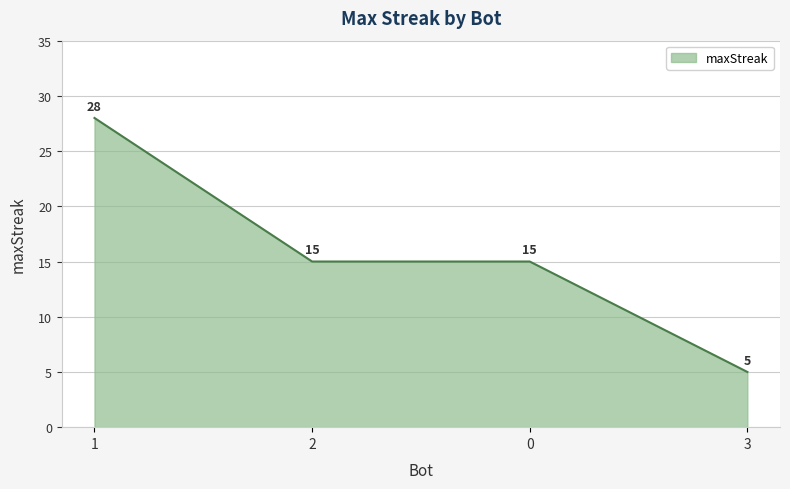

Which category has the lowest value across all series?

3